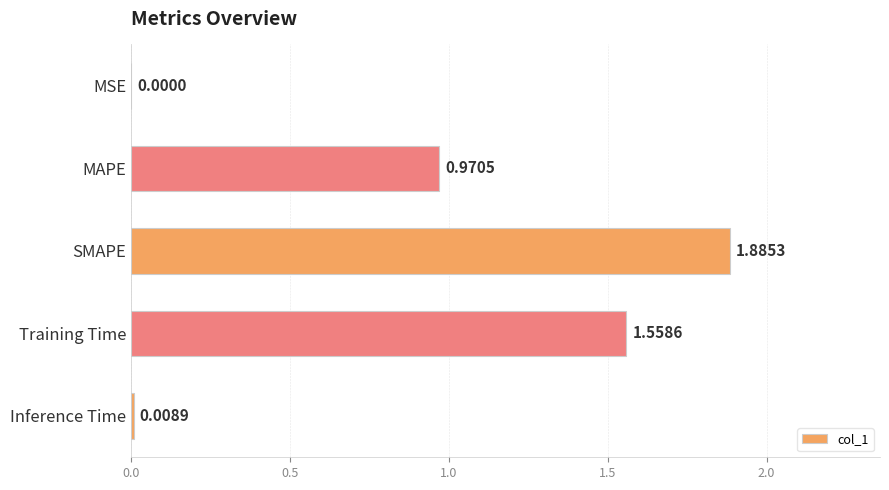

What is the change in value from MAPE to SMAPE?

+0.9